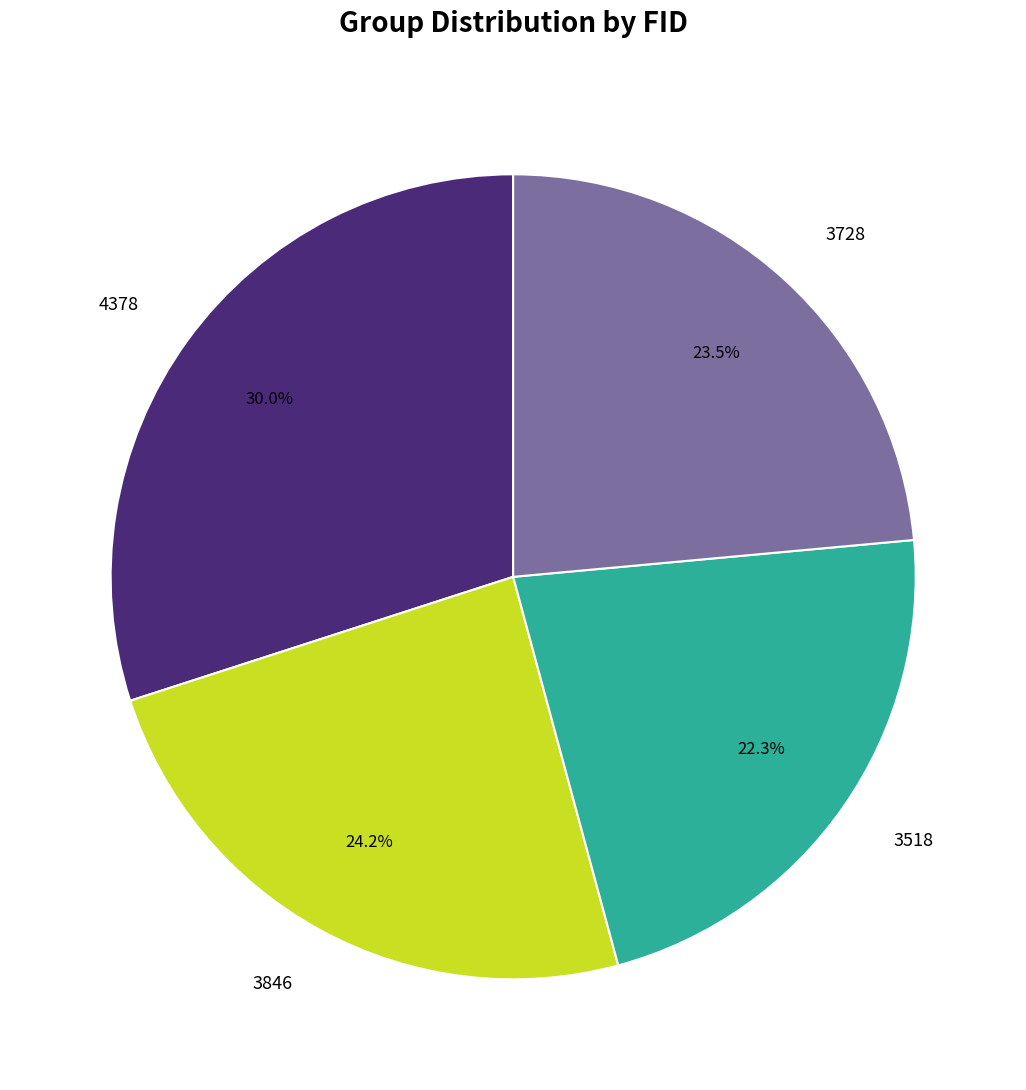

Between 3728 and 3518, which is larger?

3728